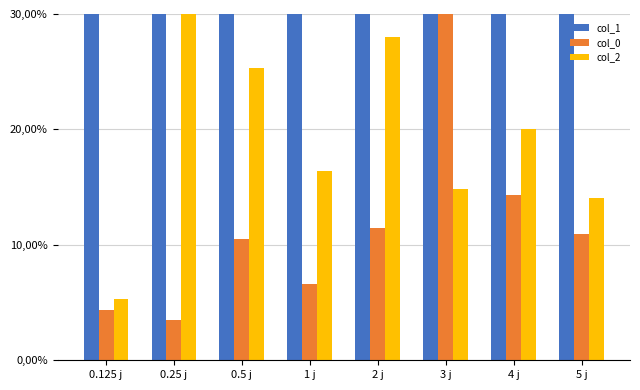

What is the label of the 4th bar from the right?

2 j